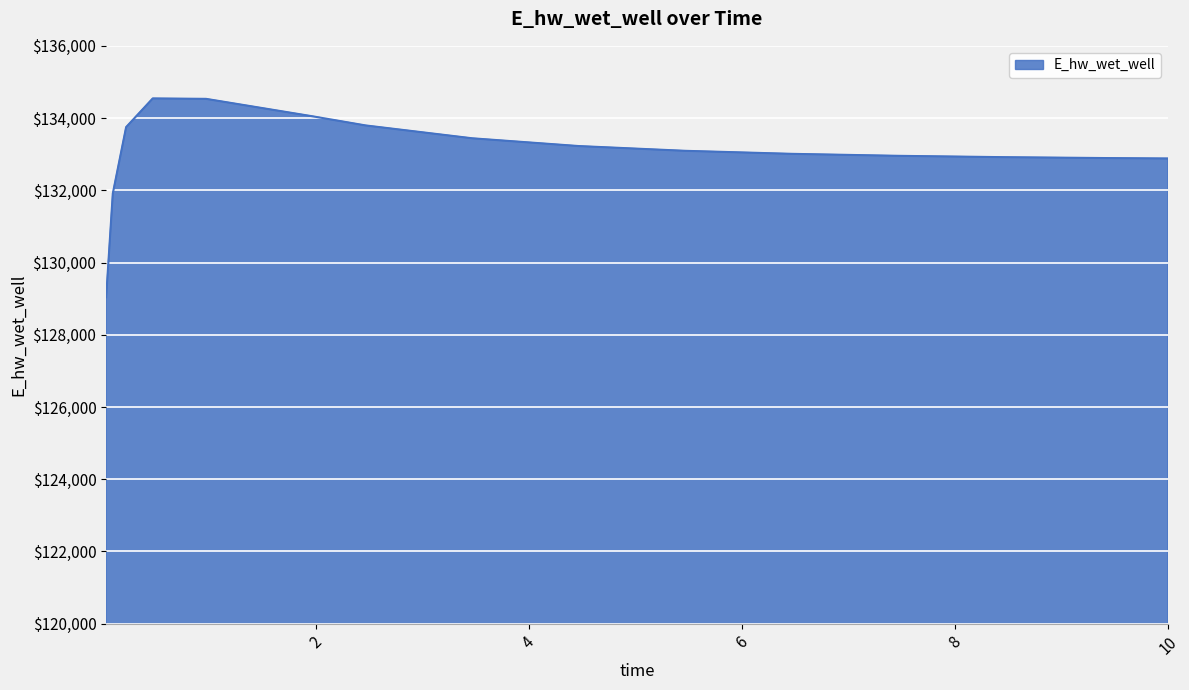

What is the smallest value displayed?

129039.0